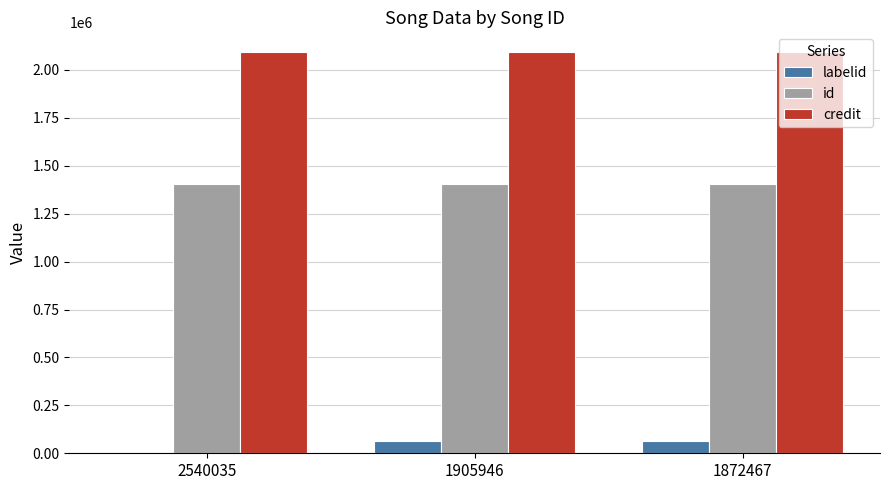

What is the maximum value shown in the chart?

2091895